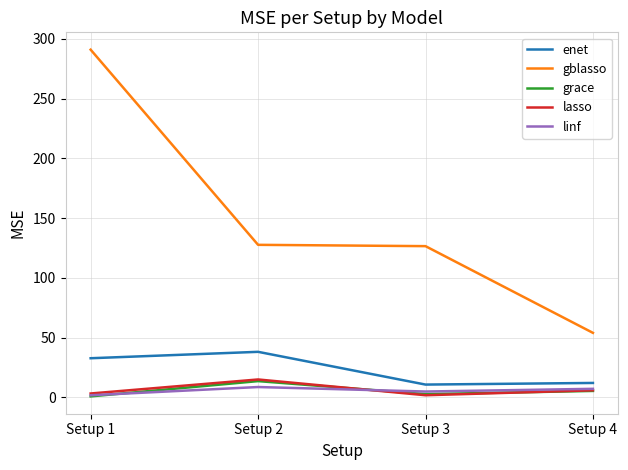

At which category is the sum across all series the highest?

Setup 1